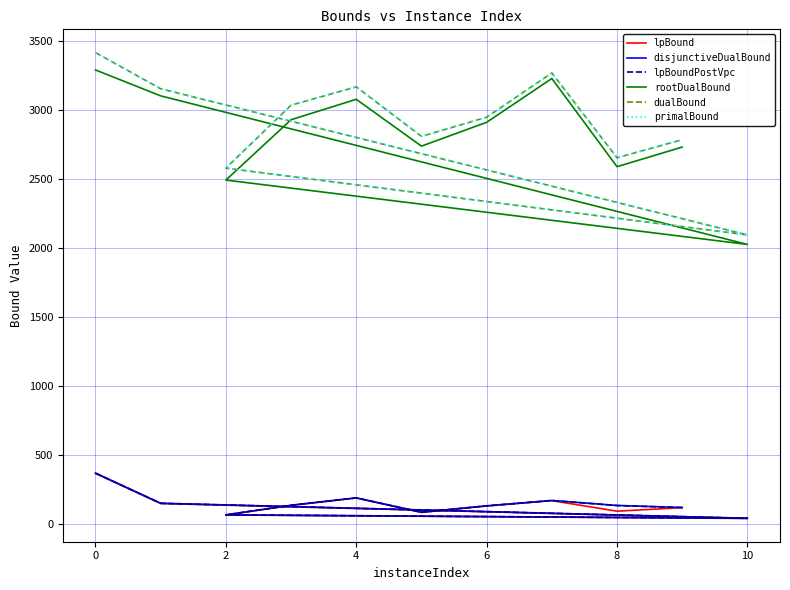

What is the maximum value shown in the chart?

3417.0